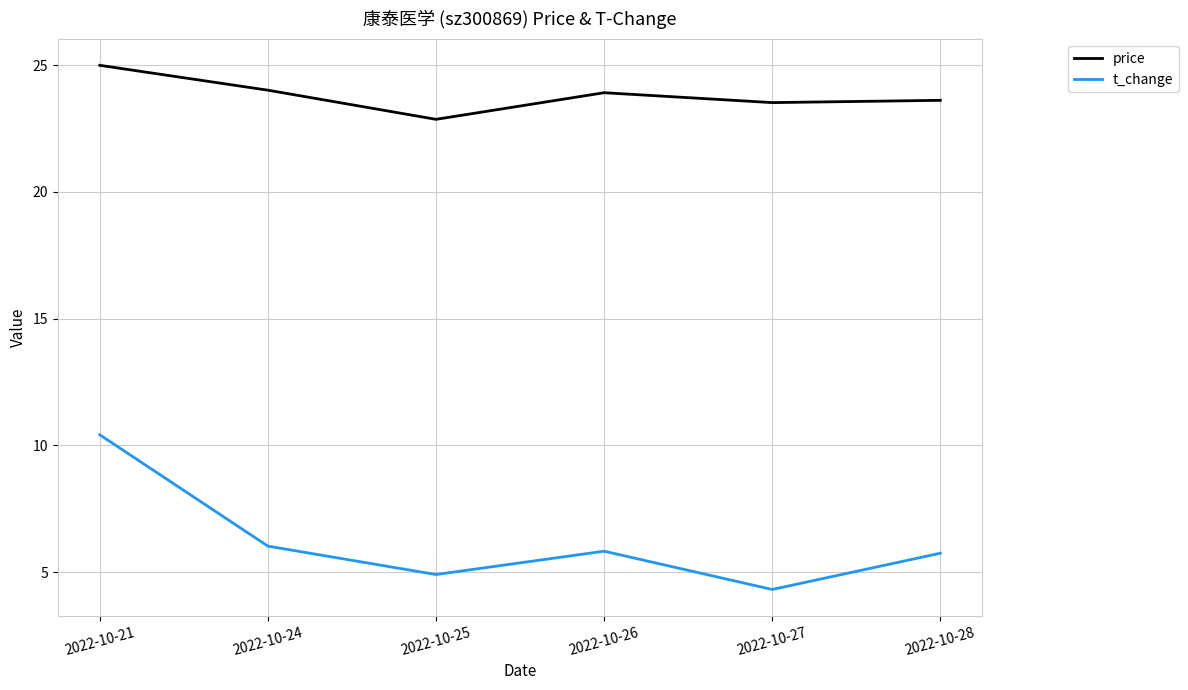

True or false: t_change and price intersect in this chart.

False